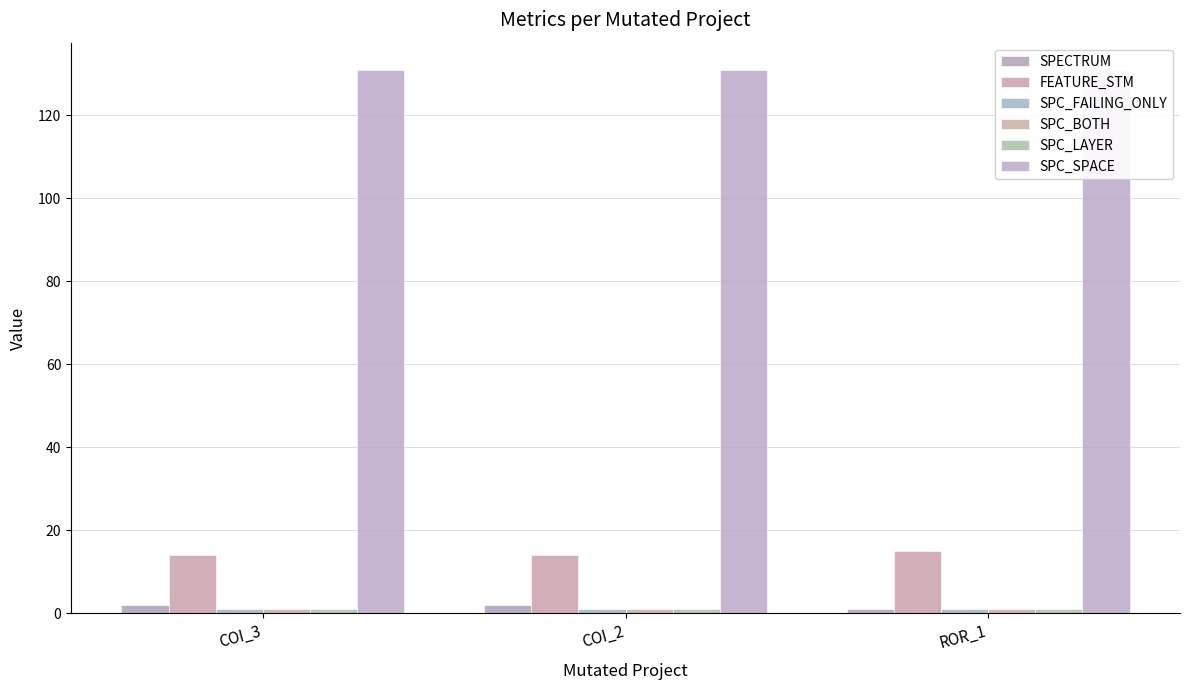

Count the number of categories in the chart.

3